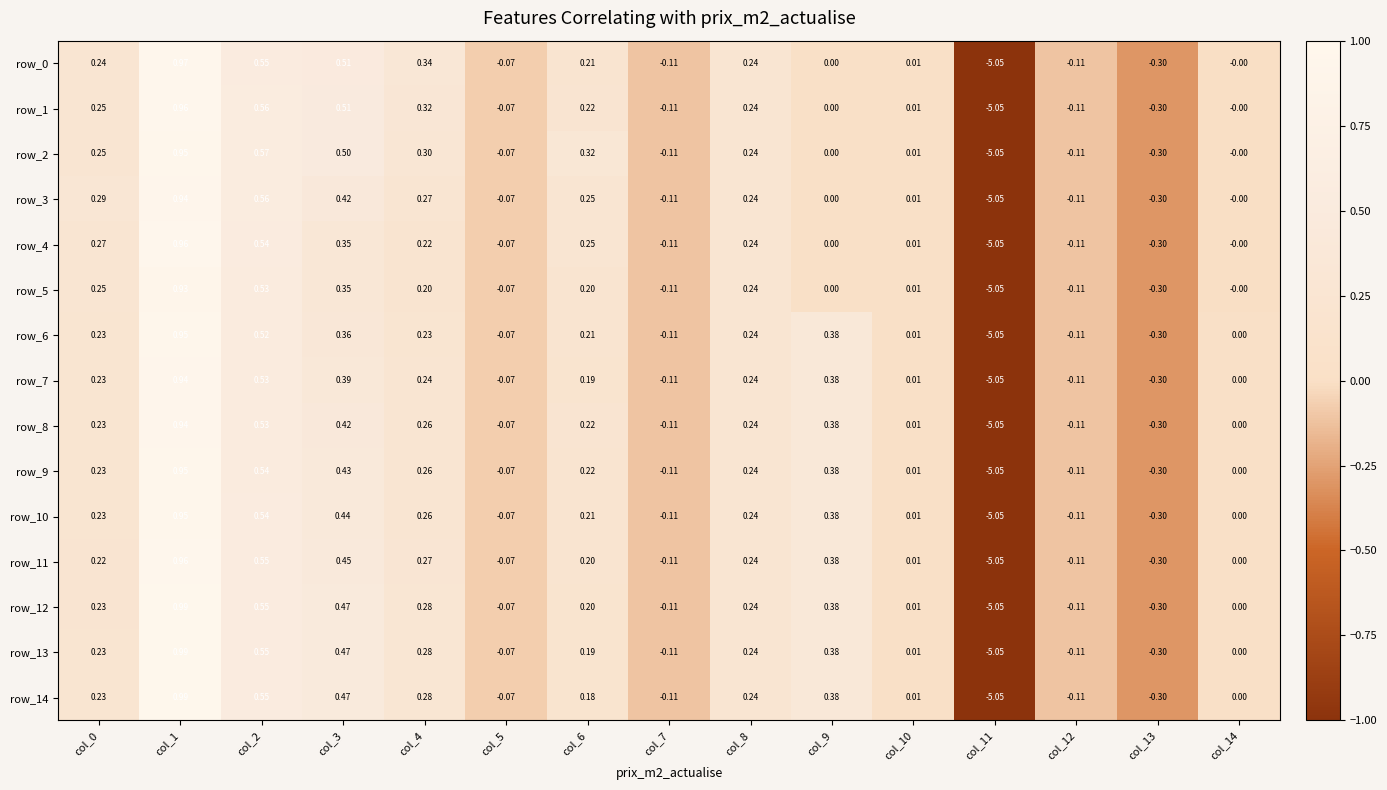

At which label is row_10 closest to -2?

col_13